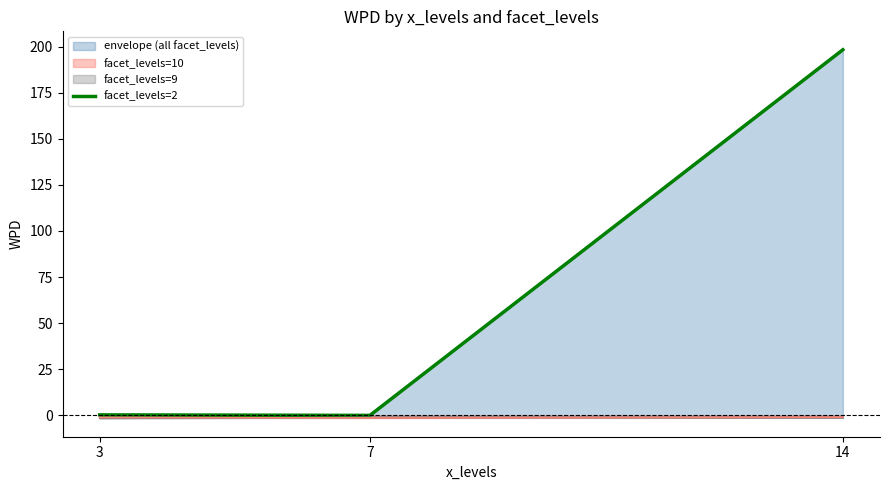

Does the chart have visible grid lines?

No